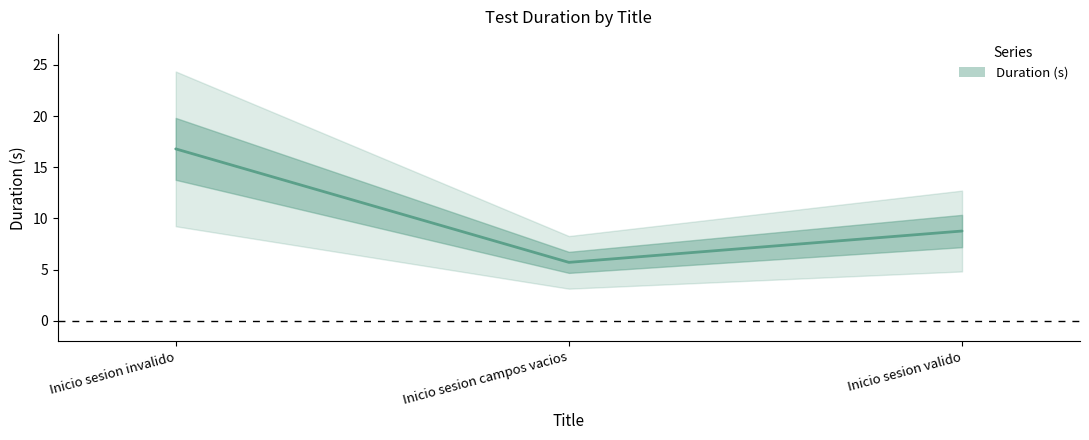

Rank the categories by value from highest to lowest.

Inicio sesion invalido, Inicio sesion valido, Inicio sesion campos vacios